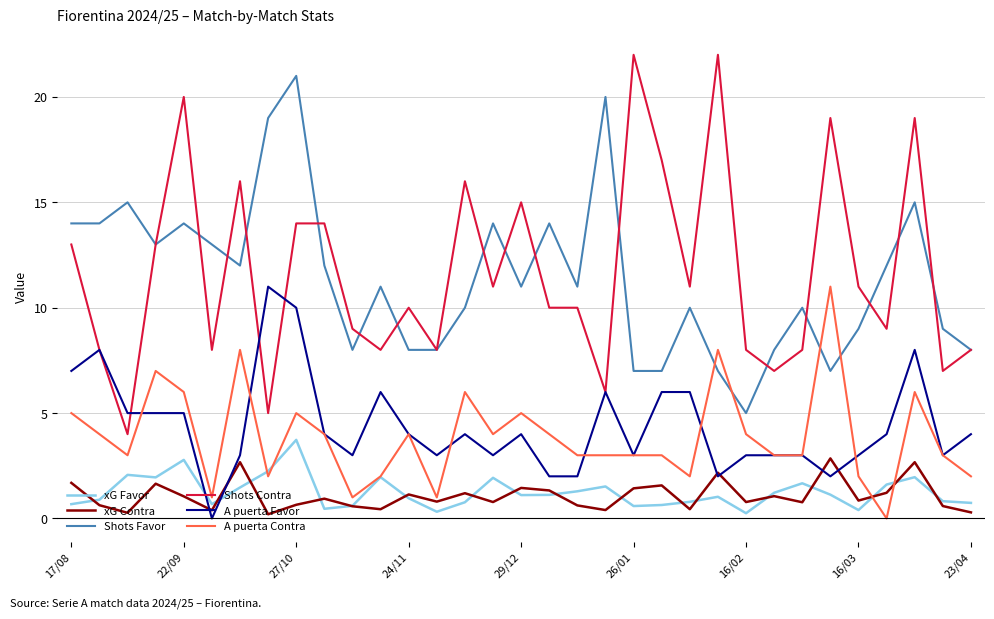

Does the chart display data point markers on the line(s)?

No